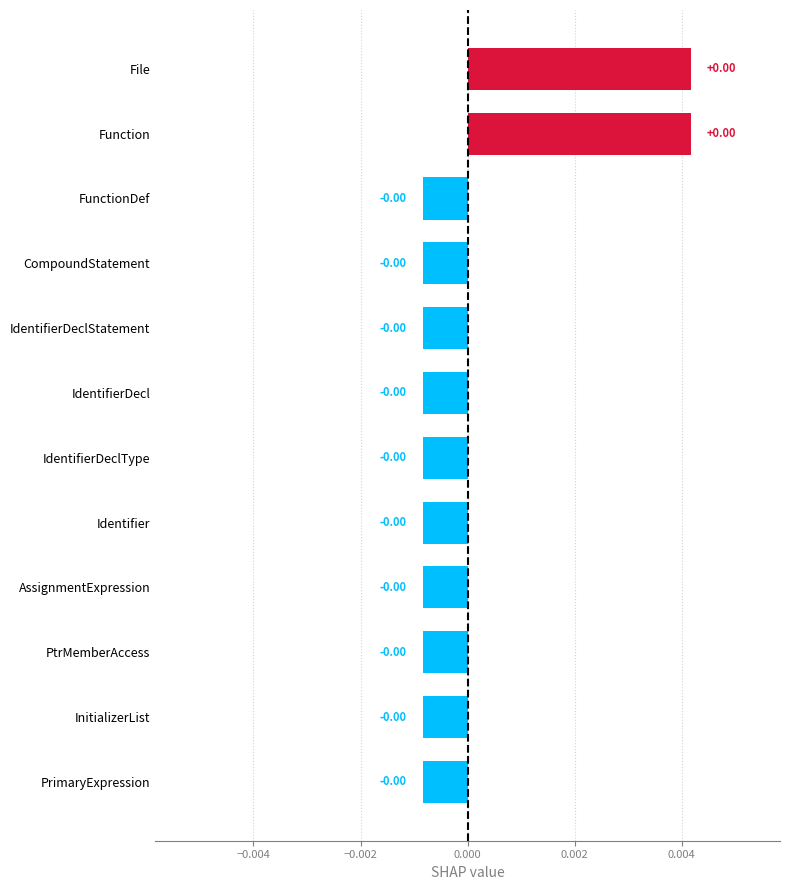

Count the values in the range 0 to 1.

2